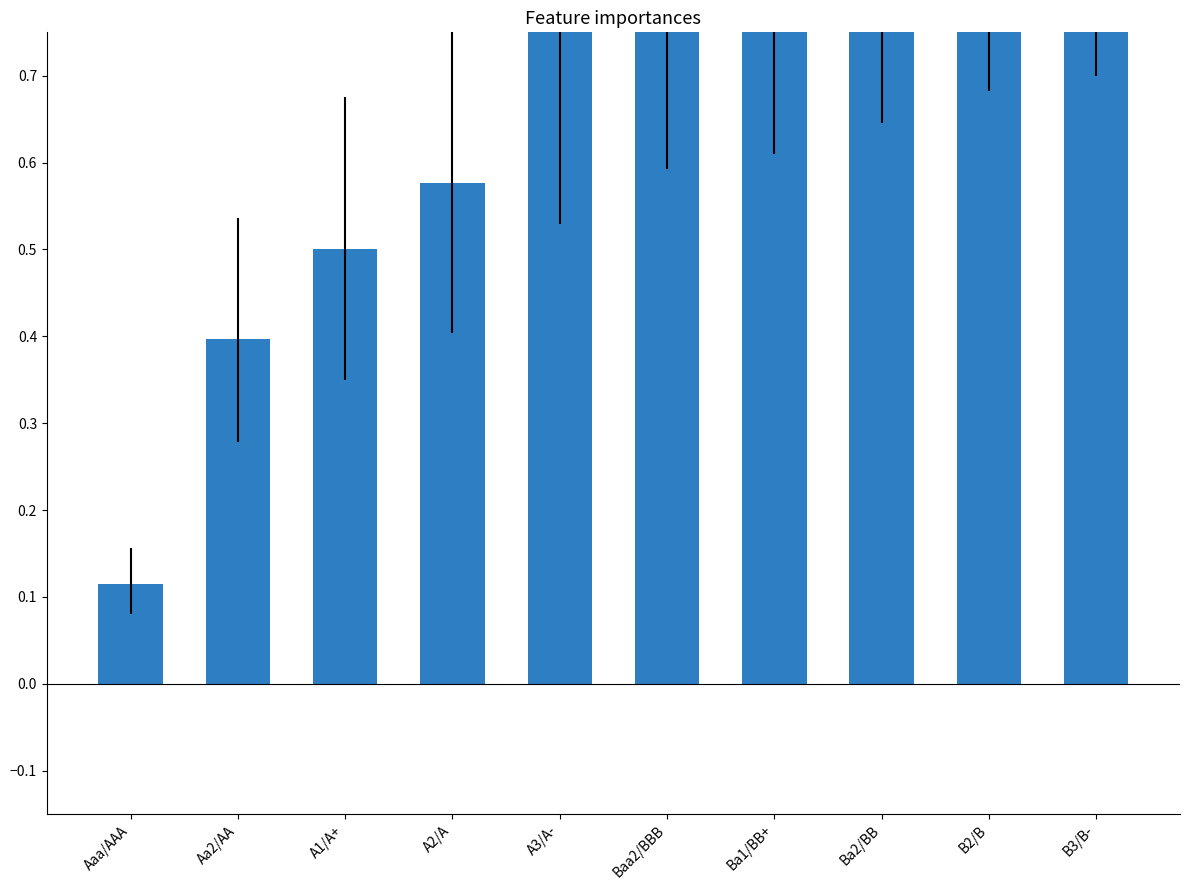

Reading left to right, transcribe all the data shown in this chart.

Aaa/AAA=0.1	Aa2/AA=0.4	A1/A+=0.5	A2/A=0.6	A3/A-=0.8	Baa2/BBB=0.8	Ba1/BB+=0.9	Ba2/BB=0.9	B2/B=1.0	B3/B-=1.0